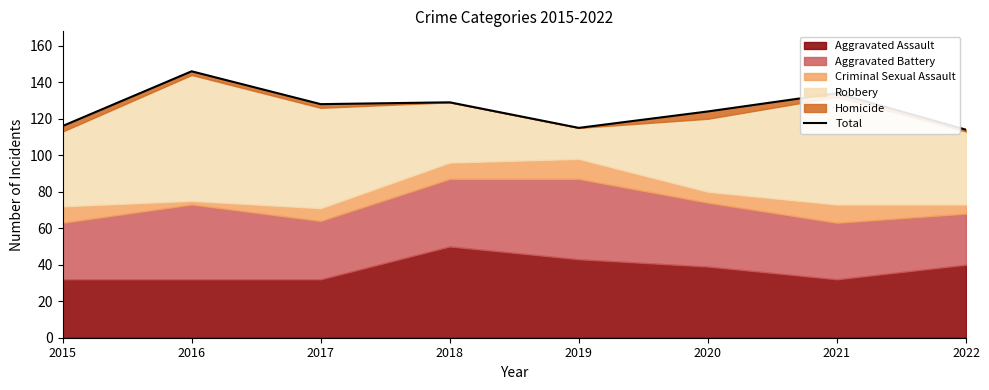

How many data points are above 128?

3